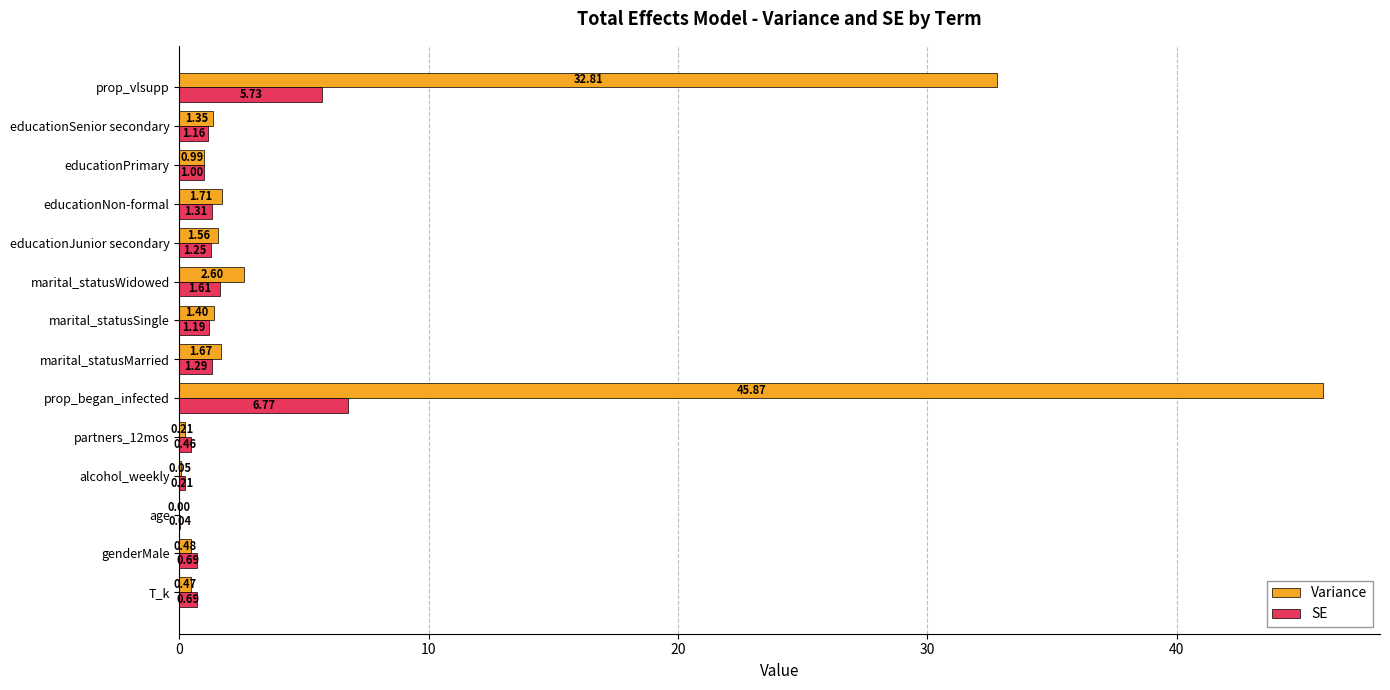

What is the sum of the Variance values at age and educationPrimary?

1.0